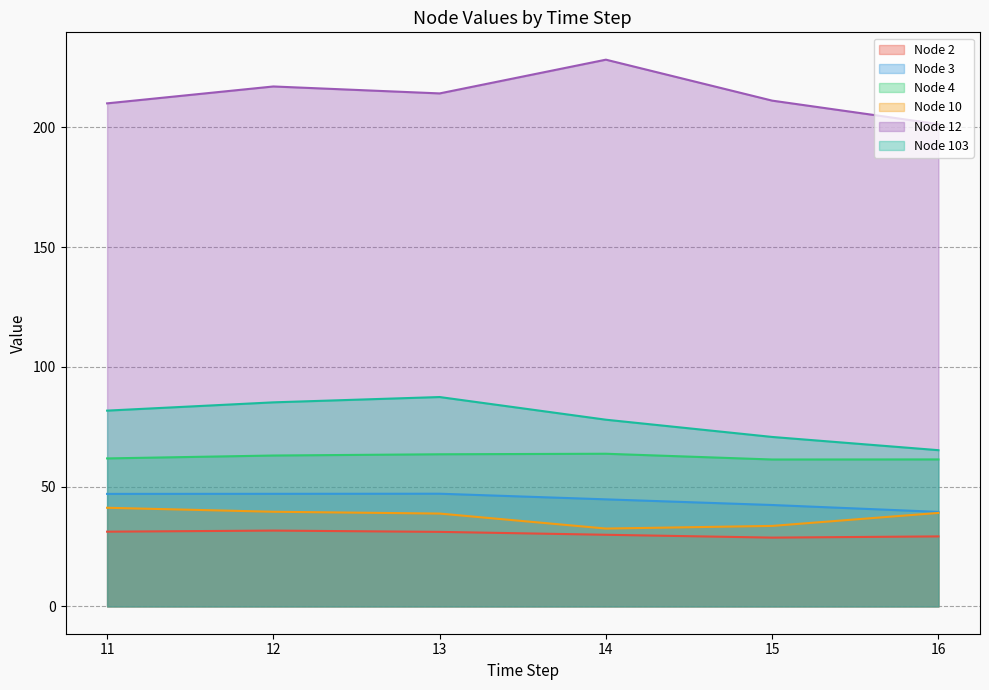

True or false: Node 103 and Node 12 cross at least once.

False